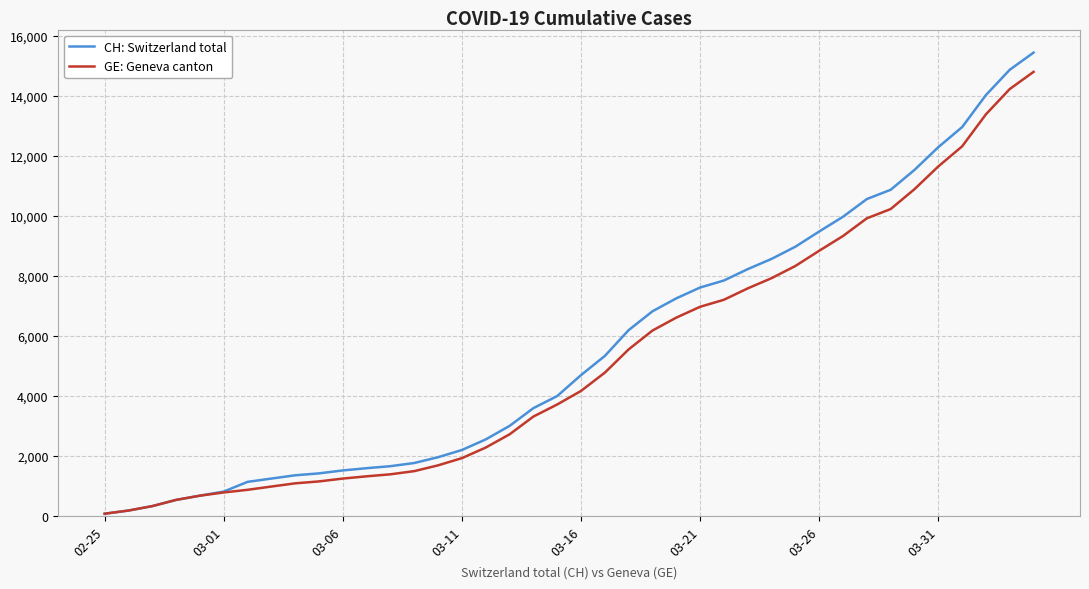

What is the greatest value displayed?

15439